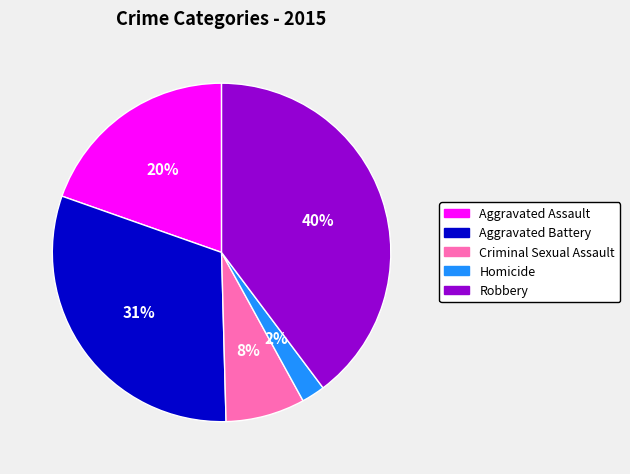

Which has a higher value, Robbery or Aggravated Battery?

Robbery